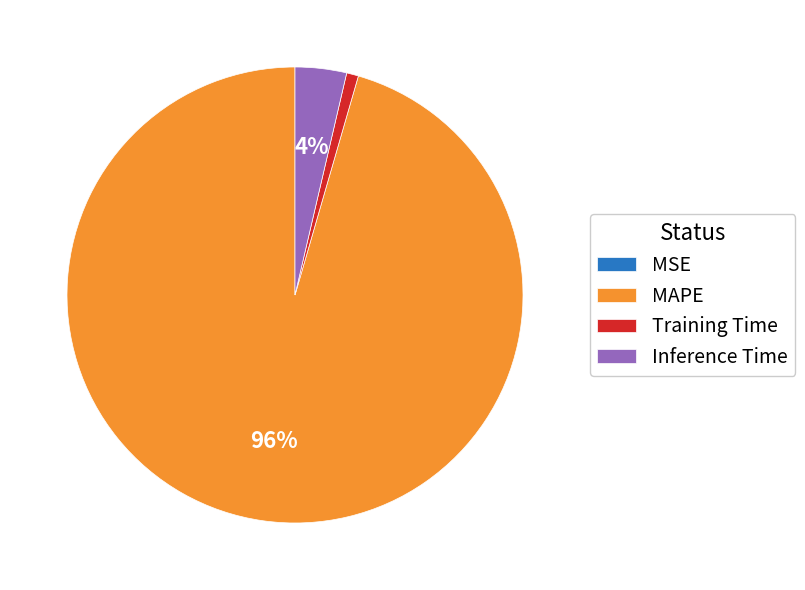

Between MAPE and Inference Time, which is larger?

MAPE